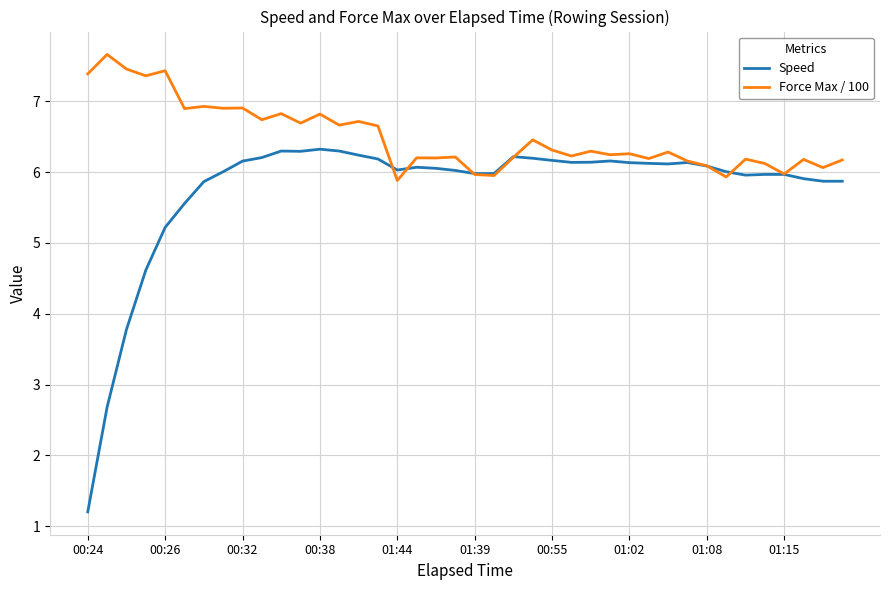

Which series has the widest spread of values?

Speed